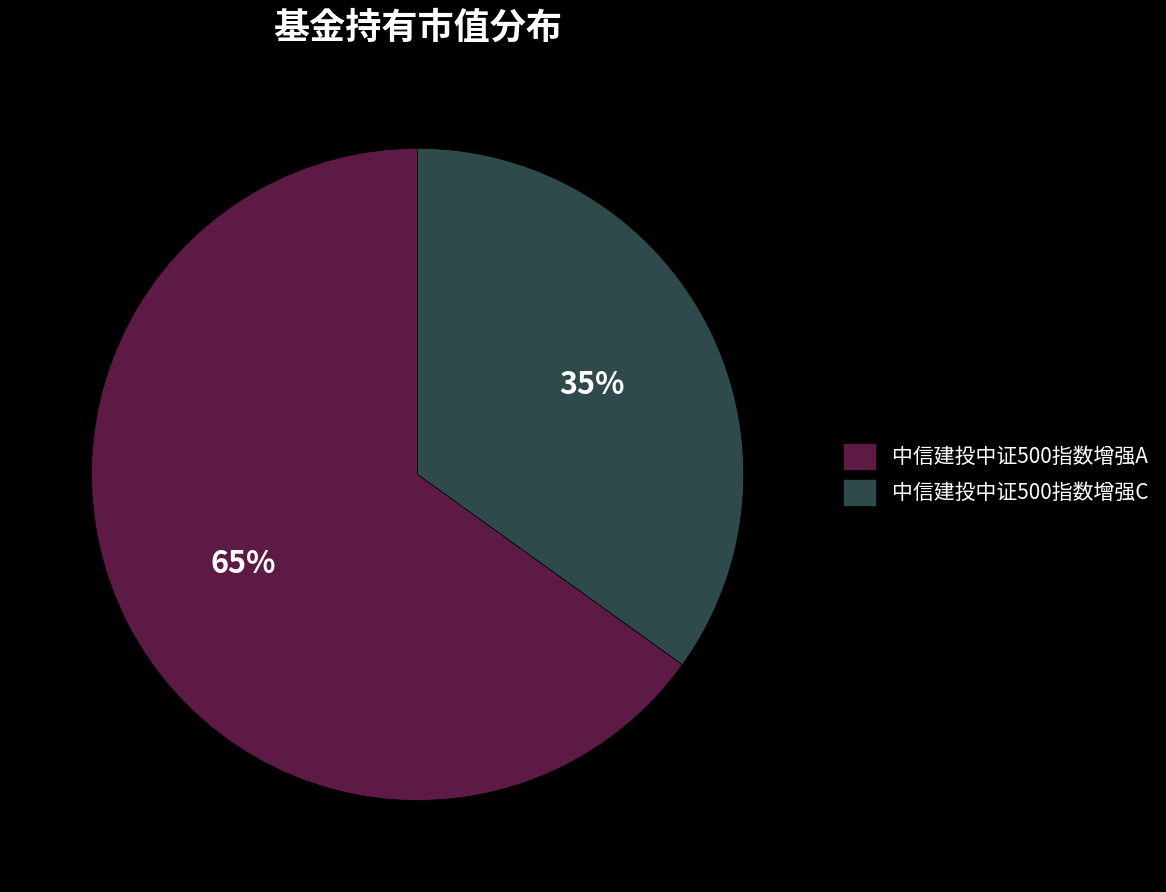

What percentage is the 中信建投中证500指数增强C slice, to the nearest percent?

35%